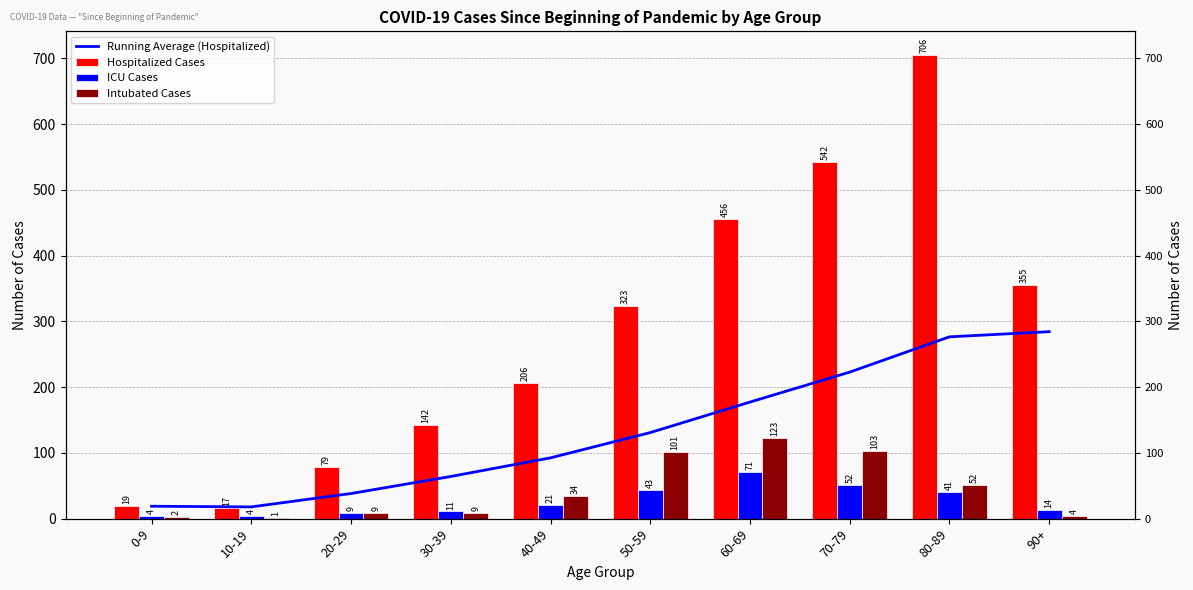

True or false: Hospitalized Cases has a value of 206.0 at 40-49.

True